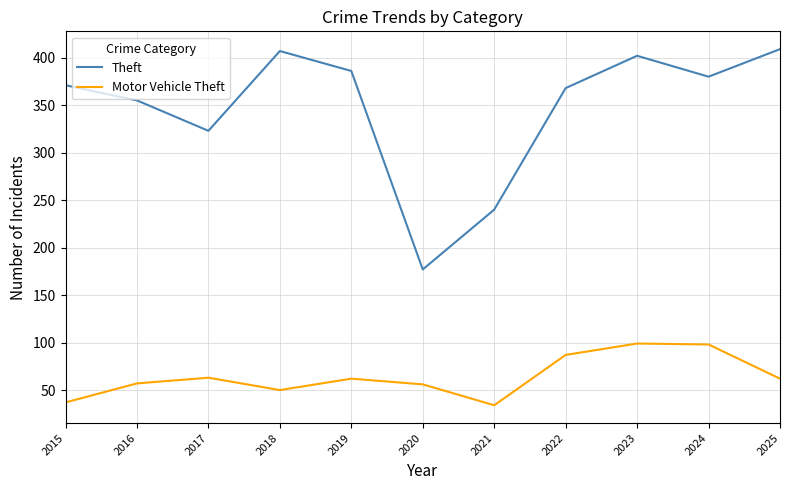

At 2022, list the series in order from largest to smallest.

Theft, Motor Vehicle Theft